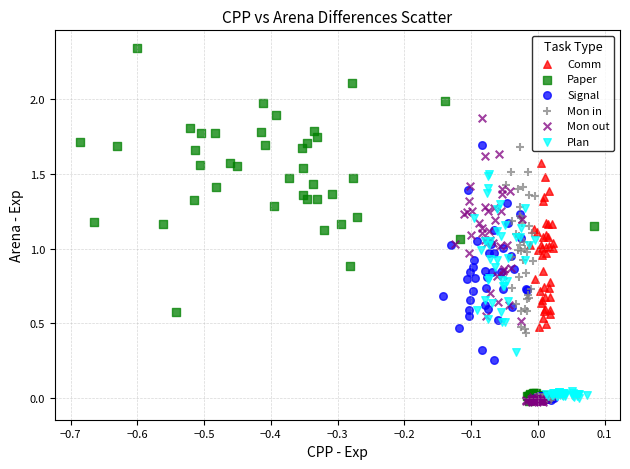

Which series has the widest spread of Y values?

Paper